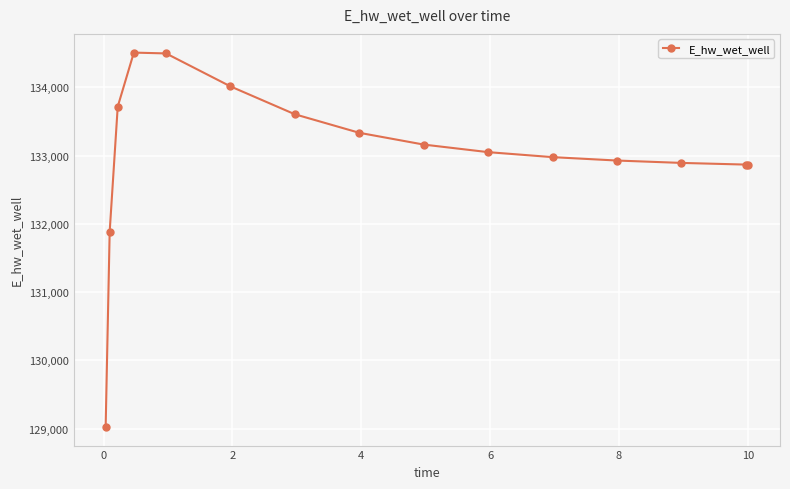

What is the sum of all values?

1995317.9